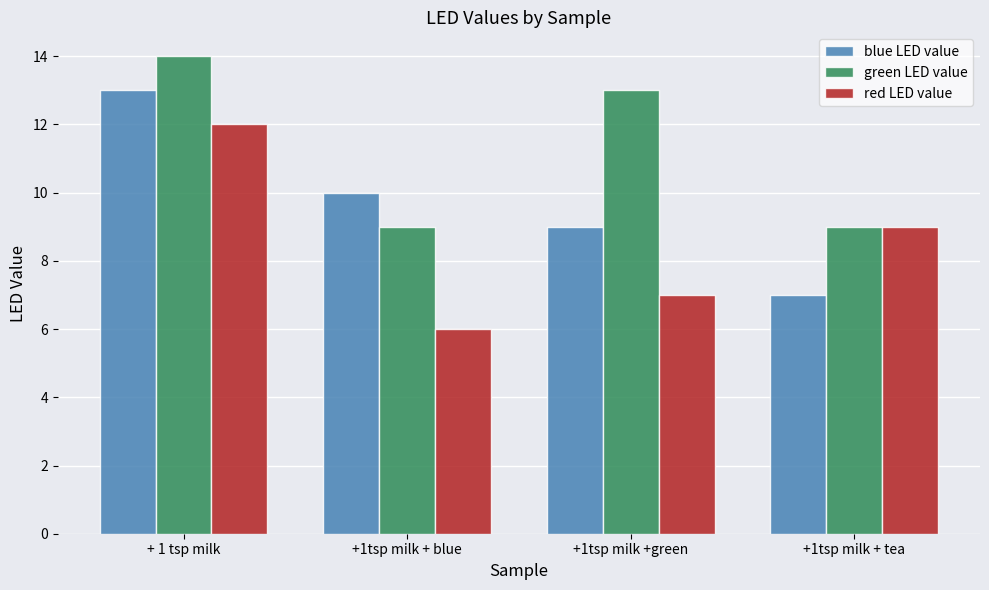

Rank the series at +1tsp milk + blue from lowest to highest value.

red LED value, green LED value, blue LED value